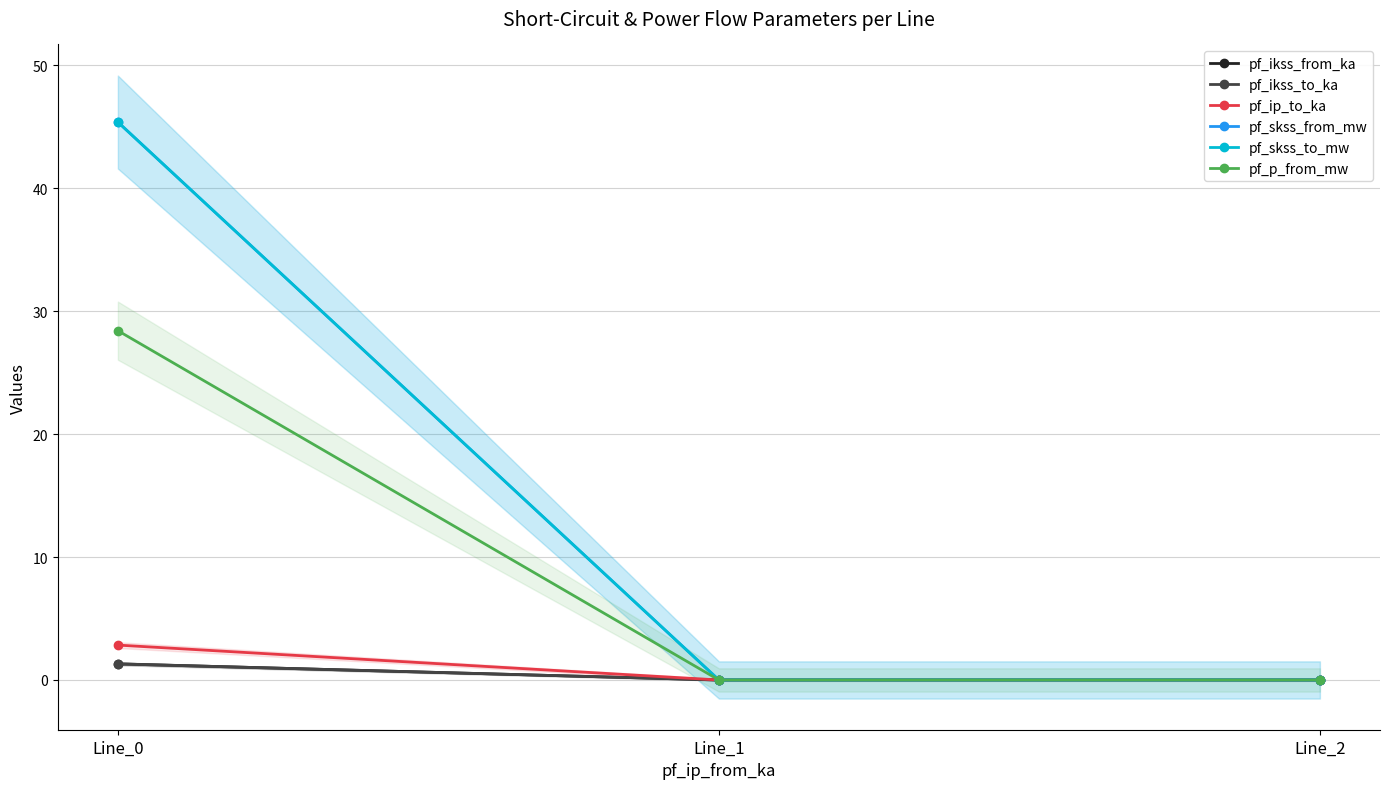

What are all the series names shown in the legend?

pf_ikss_from_ka, pf_ikss_to_ka, pf_ip_to_ka, pf_skss_from_mw, pf_skss_to_mw, pf_p_from_mw